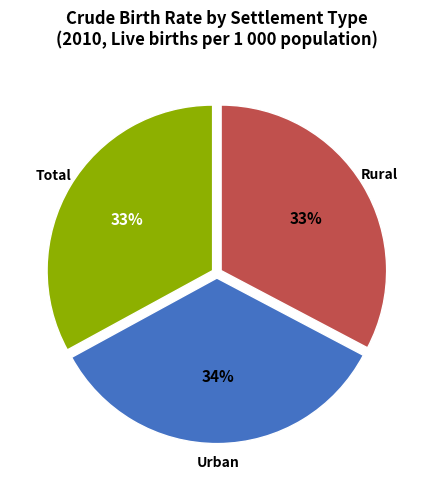

How many slices are in this pie chart?

3